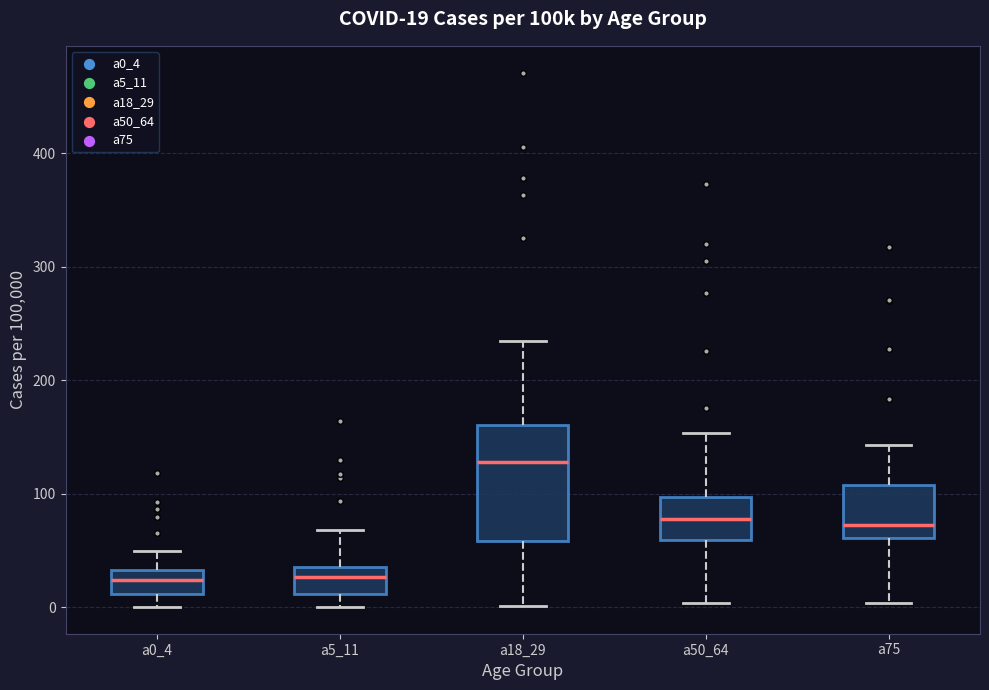

Which box is the tallest, from its lower edge to its upper edge?

a18_29